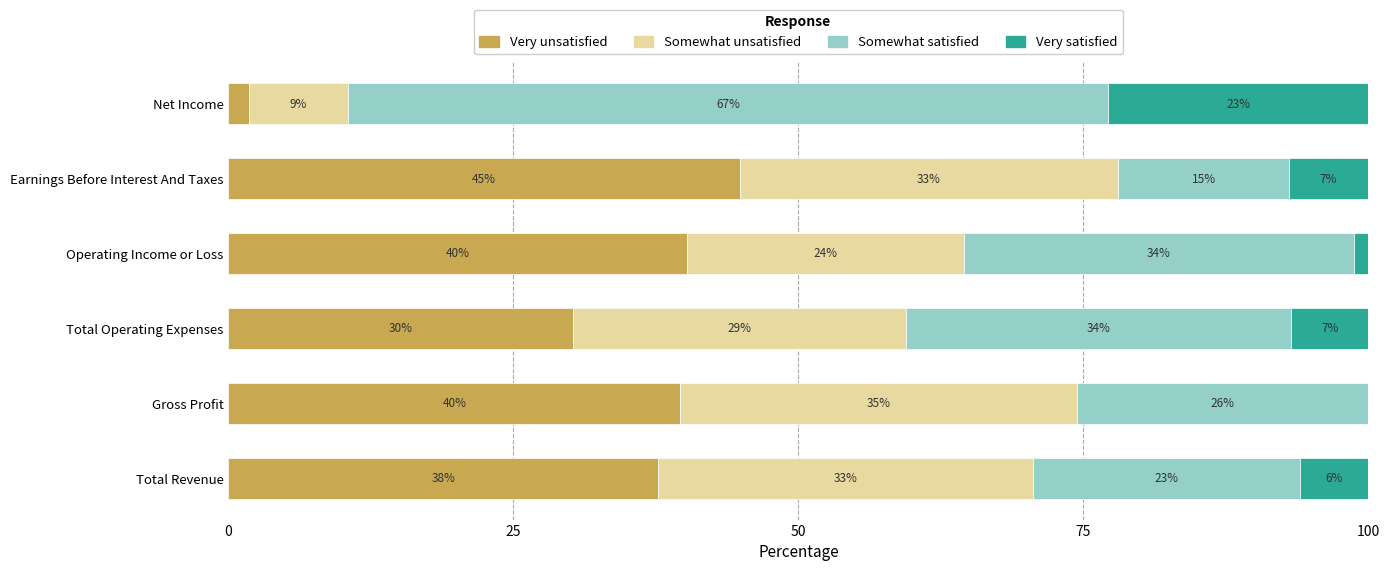

What are all the series names shown in the legend?

Very unsatisfied, Somewhat unsatisfied, Somewhat satisfied, Very satisfied